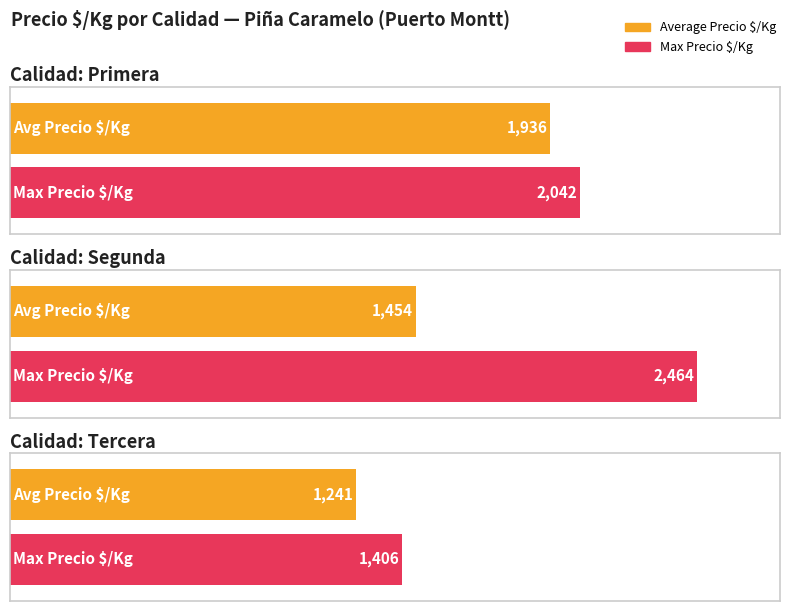

How many groups of bars are there?

3